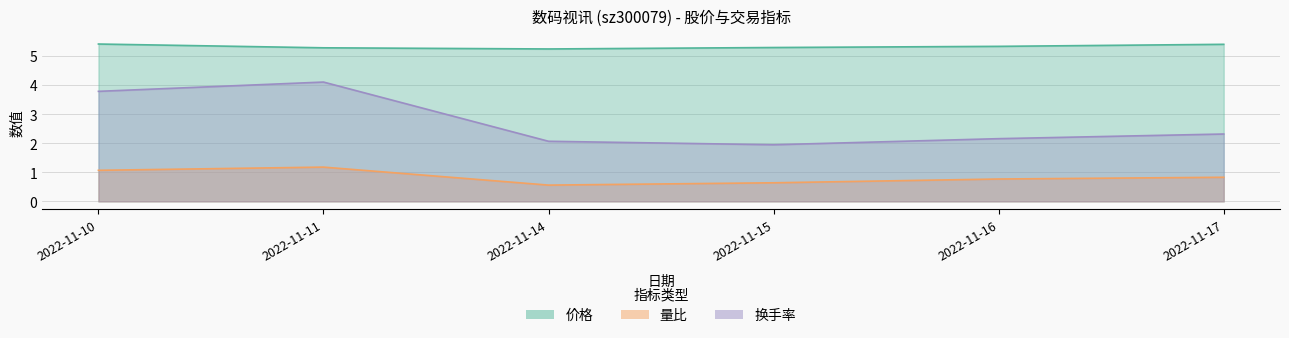

Rank the series by their maximum value, from highest to lowest.

价格, 换手率, 量比